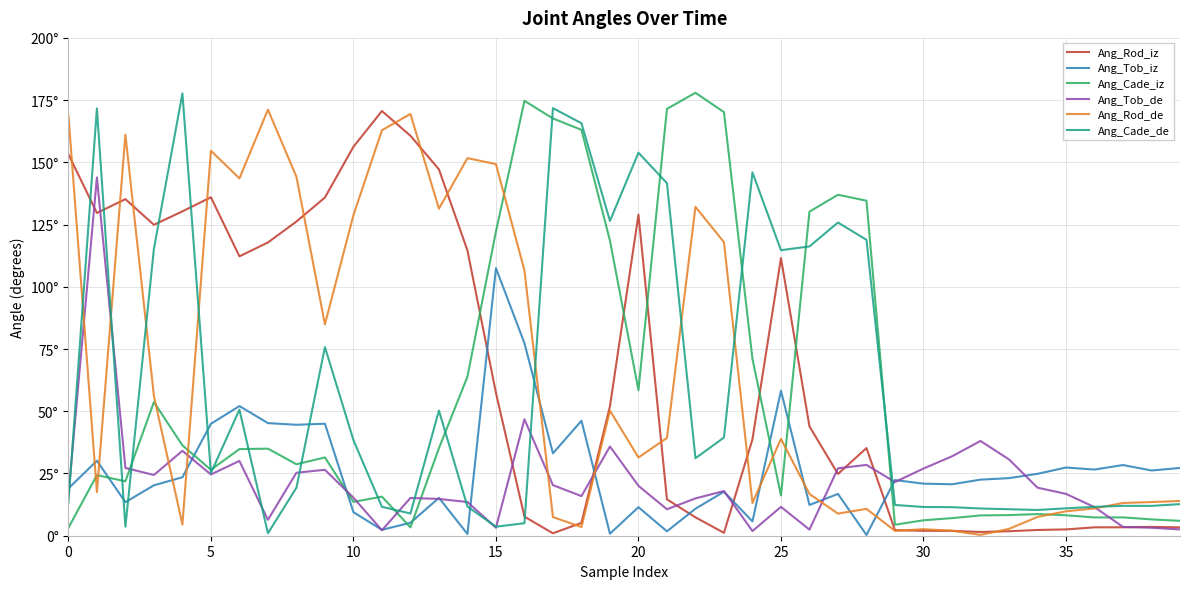

What are all the series names shown in the legend?

Ang_Rod_iz, Ang_Tob_iz, Ang_Cade_iz, Ang_Tob_de, Ang_Rod_de, Ang_Cade_de